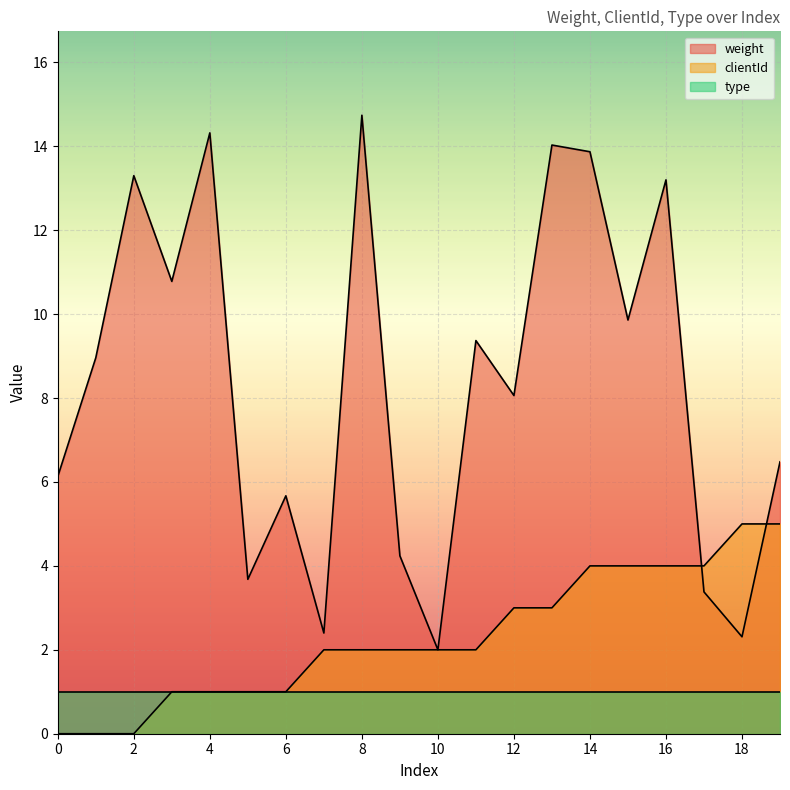

How many lines are shown in the chart?

3